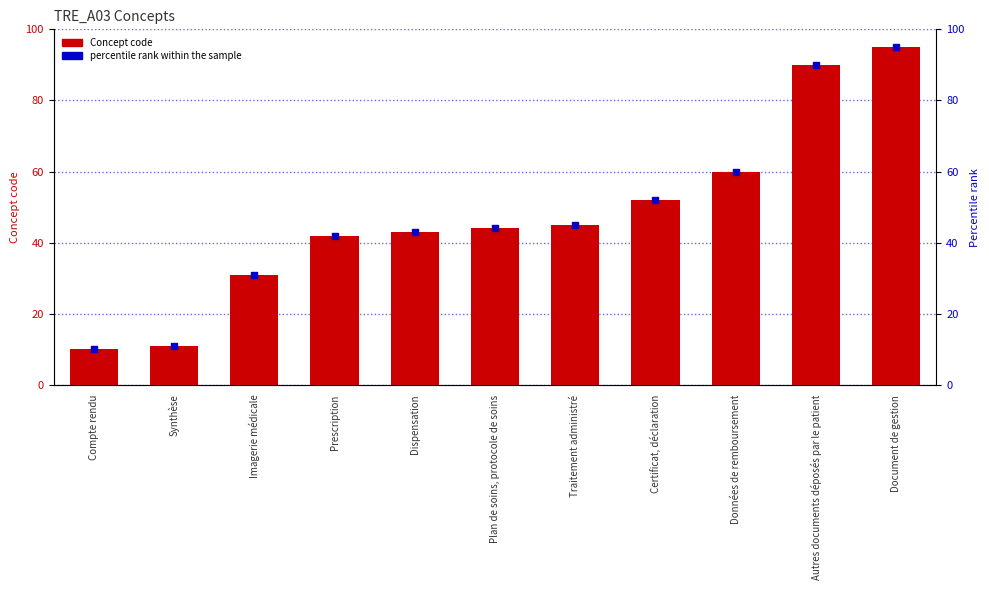

Which series has the largest Y range (max minus min)?

Concept code